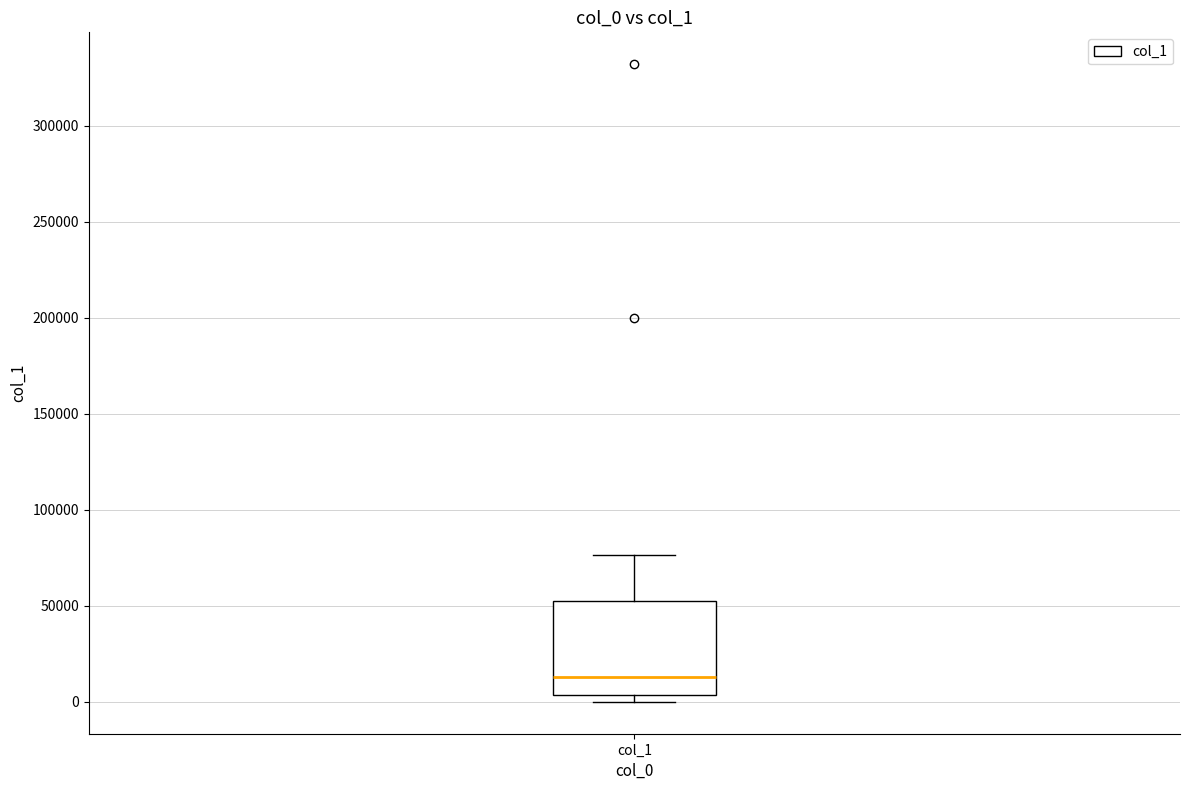

Where is the upper edge of the box for col_1 on the y-axis? The values are not printed on the chart, so give them approximately, as read against the axis.

55000